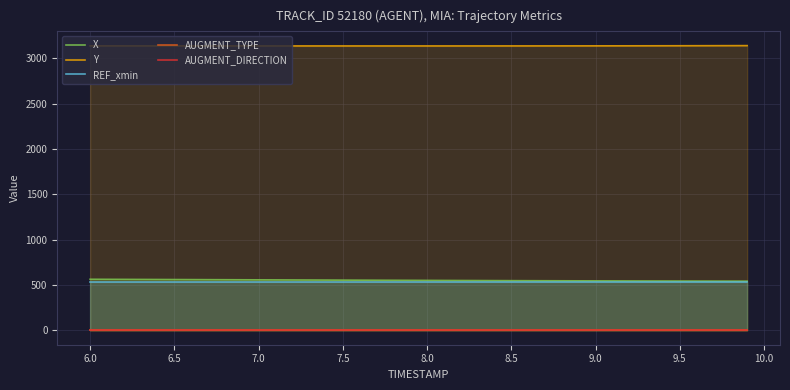

True or false: Y and AUGMENT_DIRECTION intersect in this chart.

False